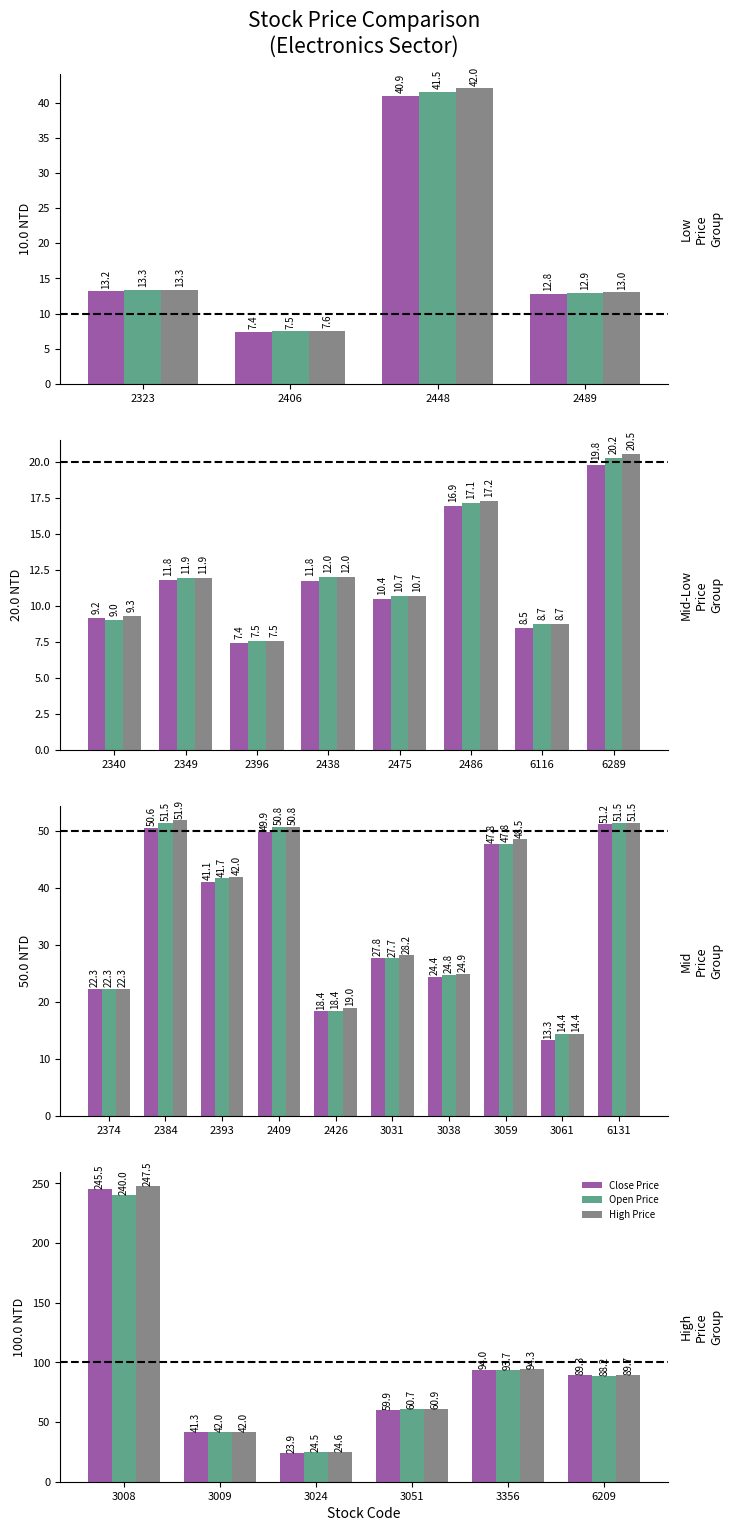

How many groups of bars are there?

6